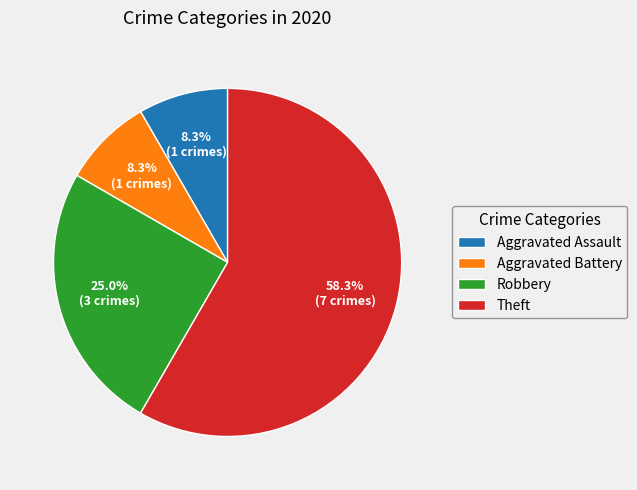

Which category accounts for the majority?

Theft